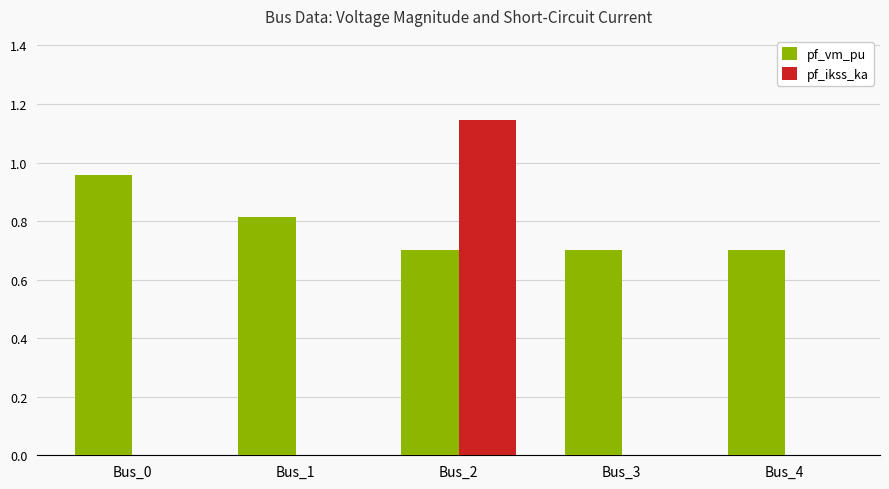

Which series has the largest total across all categories?

pf_vm_pu